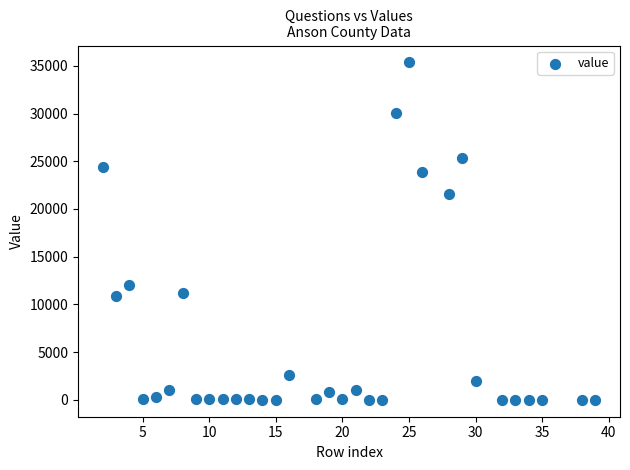

What is the range of Y values (max minus min)?

35360.0